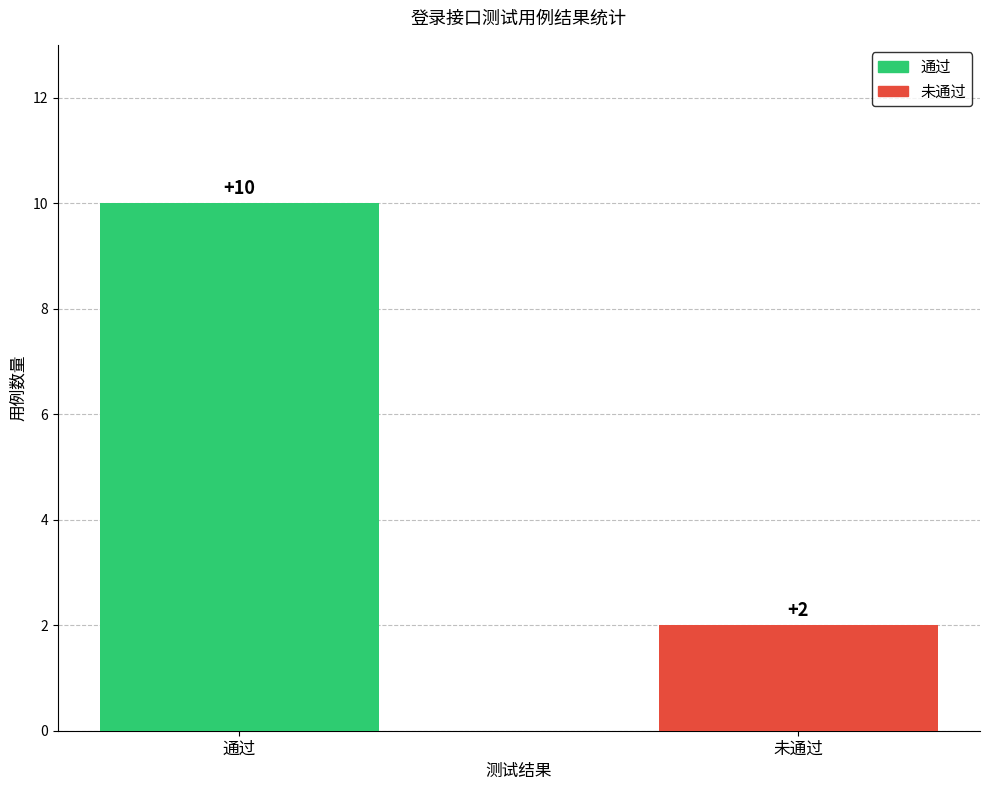

What is the greatest value displayed?

10